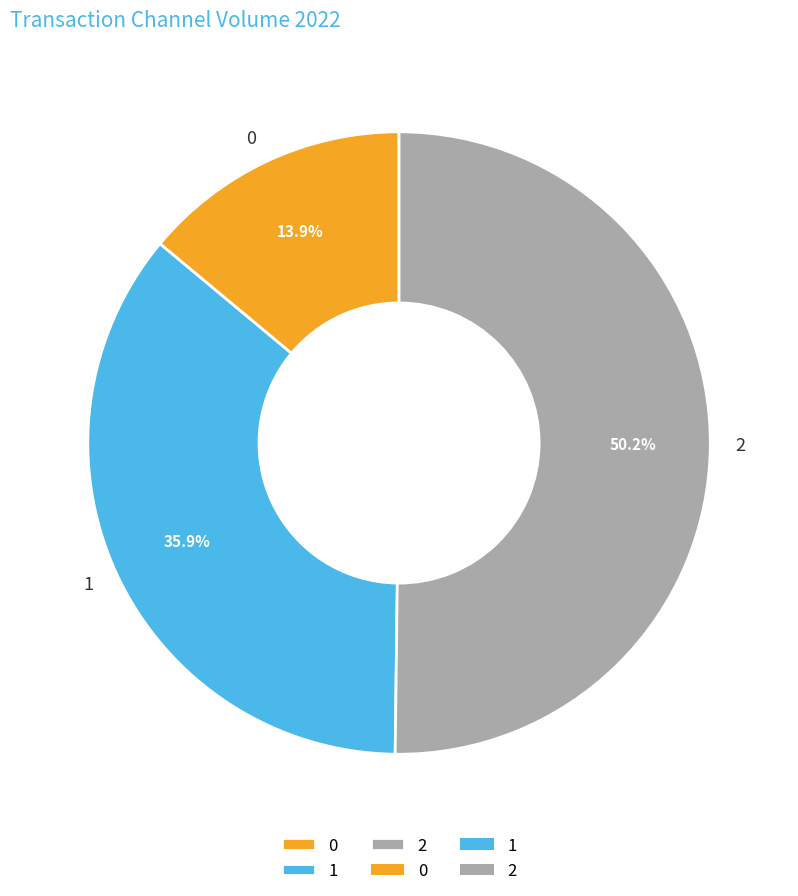

How many slices are in this pie chart?

3